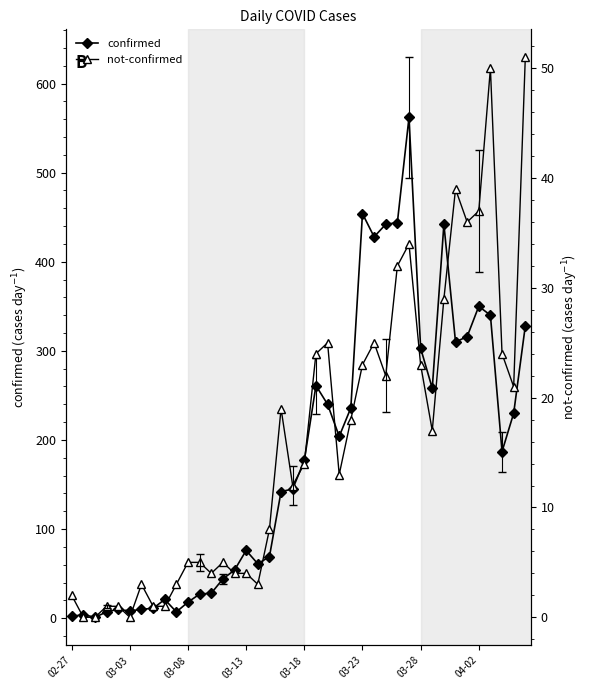

Rank the series at 03-23 from lowest to highest value.

not-confirmed, confirmed